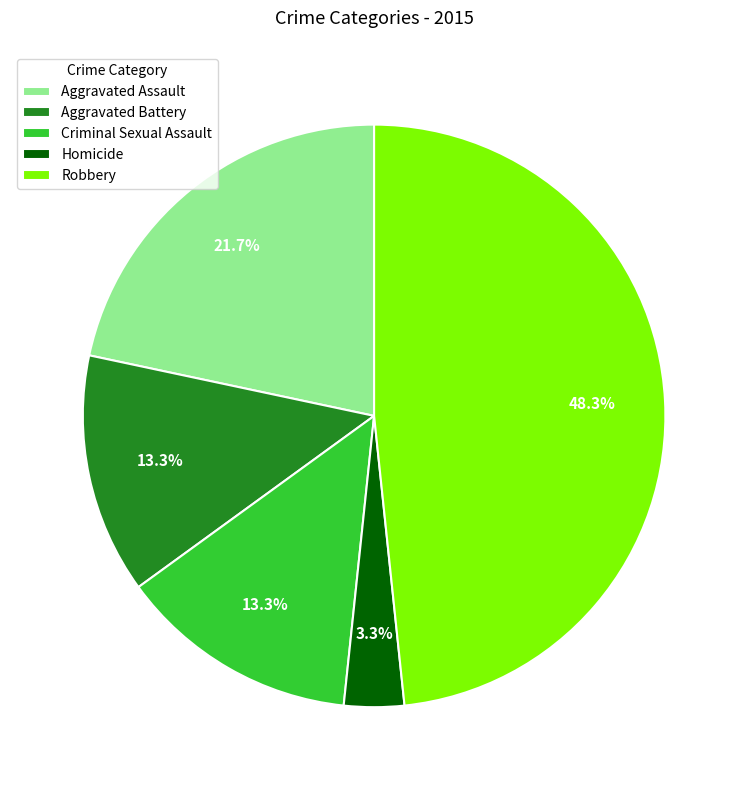

Between Homicide and Robbery, which is larger?

Robbery